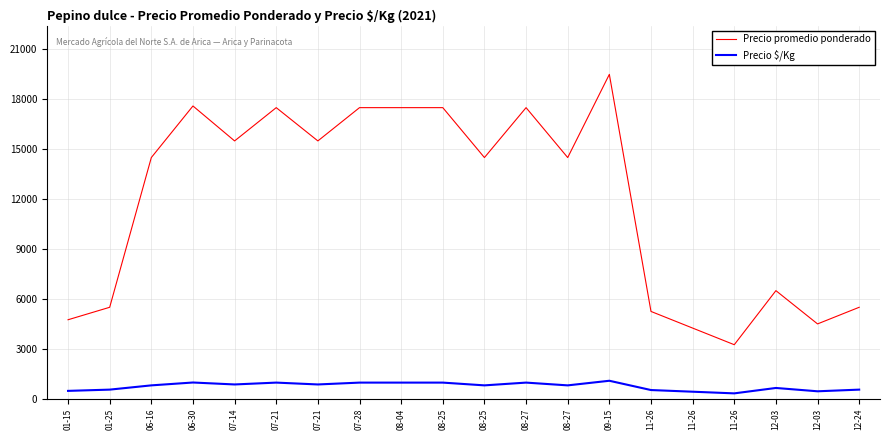

What are all the series names shown in the legend?

Precio promedio ponderado, Precio $/Kg